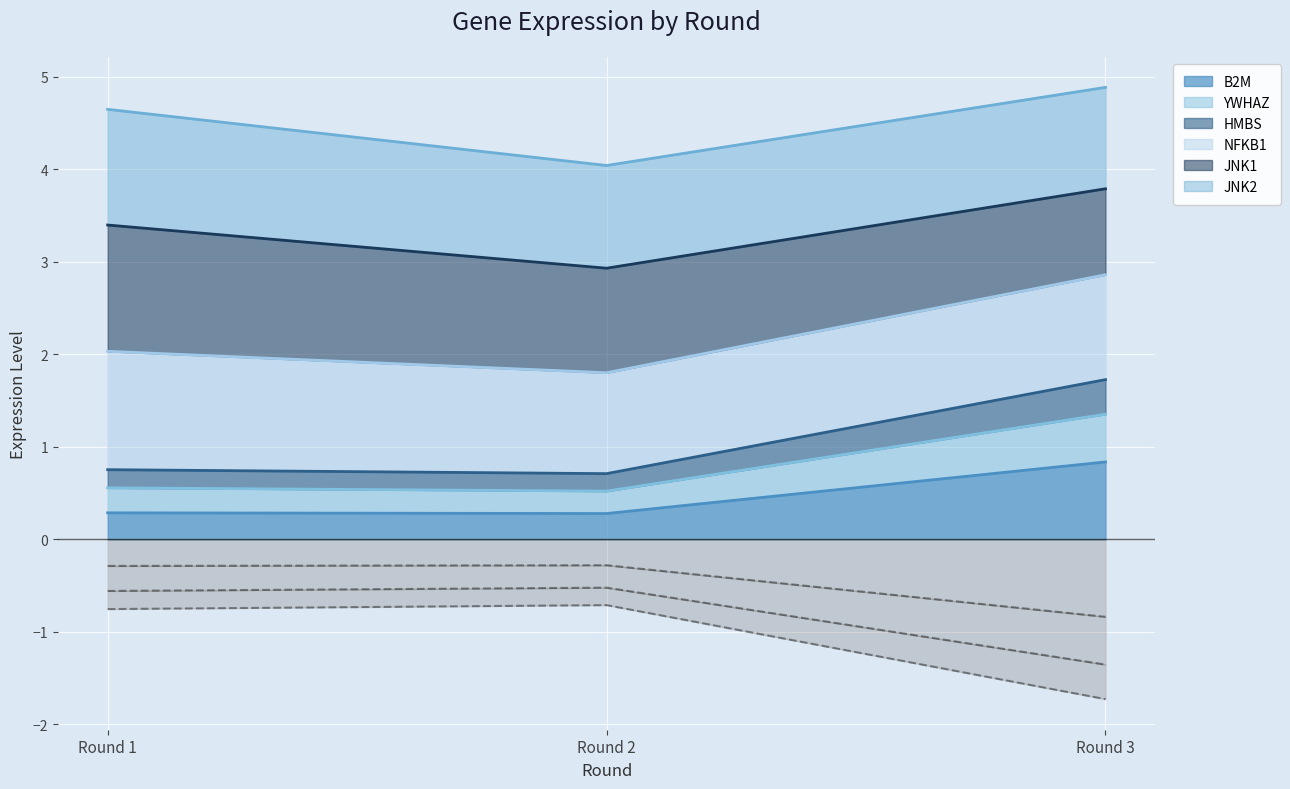

Is it true that B2M equals 0.3 at Round 2?

True